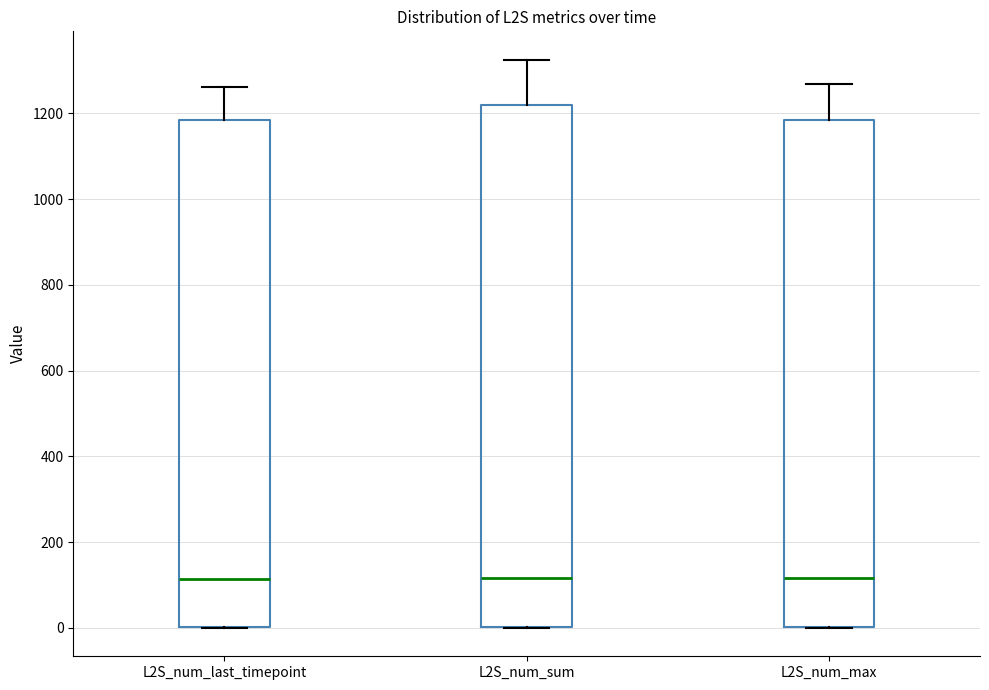

Reading left to right, transcribe this box plot: for each box, give where its median line is, the range the box spans, and where its two whiskers end, as read against the y-axis. The values are not printed on the chart, so give them approximately, as read against the axis.

L2S_num_last_timepoint: median 120, box 0 to 1180, whiskers 0 to 1260
L2S_num_sum: median 120, box 0 to 1220, whiskers 0 to 1320
L2S_num_max: median 120, box 0 to 1180, whiskers 0 to 1260